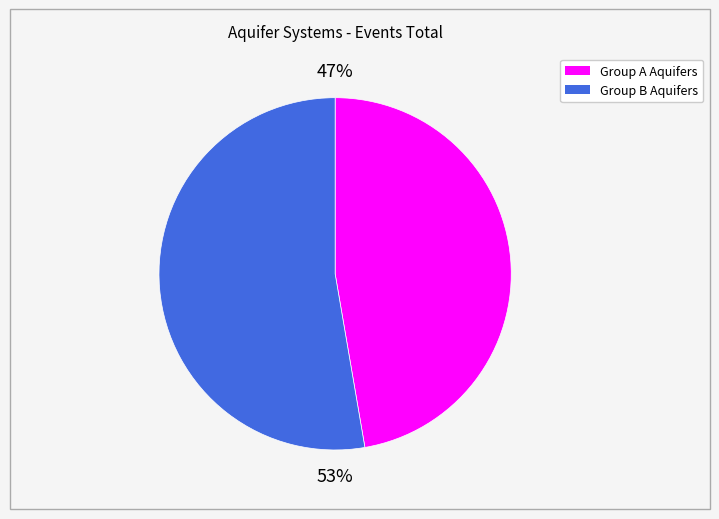

Does any single category account for the majority?

Yes